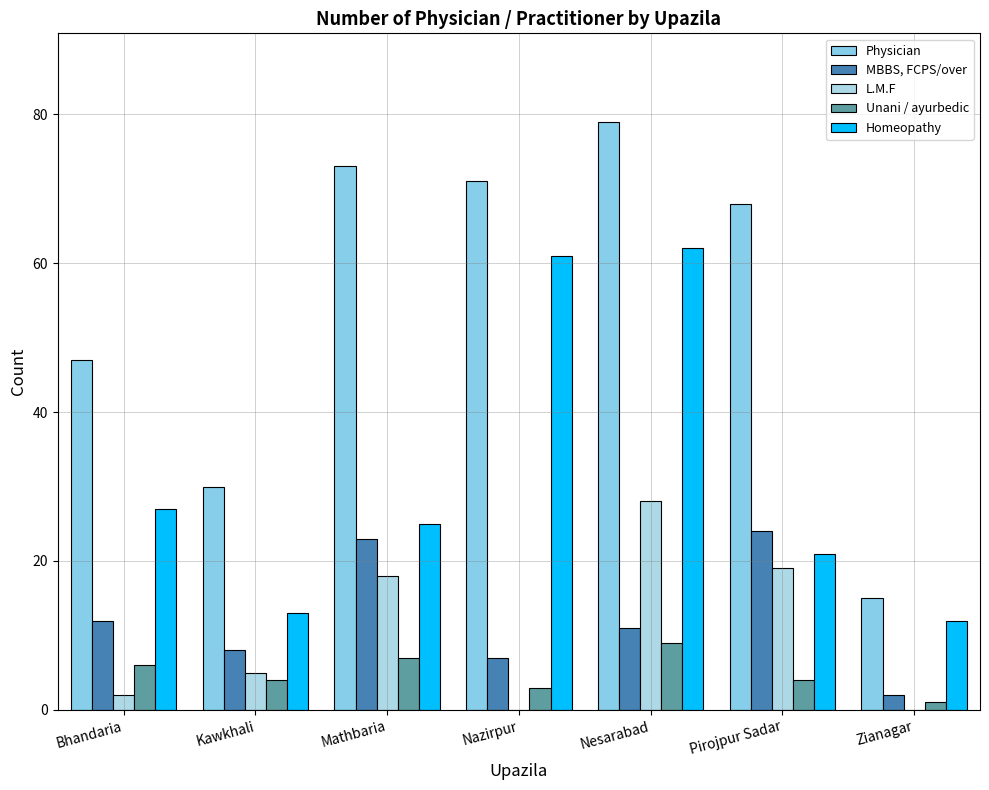

Reading right to left, transcribe all the data shown in this chart.

Physician: 15	68	79	71	73	30	47
MBBS, FCPS/over: 2	24	11	7	23	8	12
L.M.F: 0	19	28	0	18	5	2
Unani / ayurbedic: 1	4	9	3	7	4	6
Homeopathy: 12	21	62	61	25	13	27